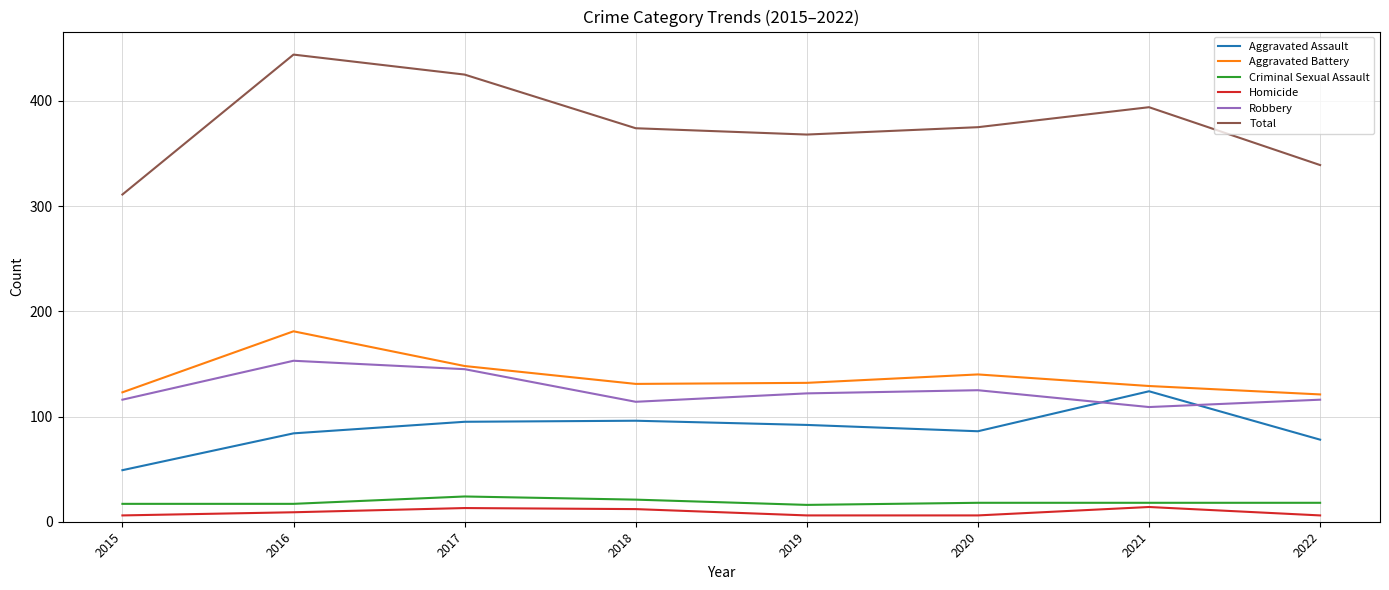

True or false: Criminal Sexual Assault and Aggravated Battery intersect in this chart.

False